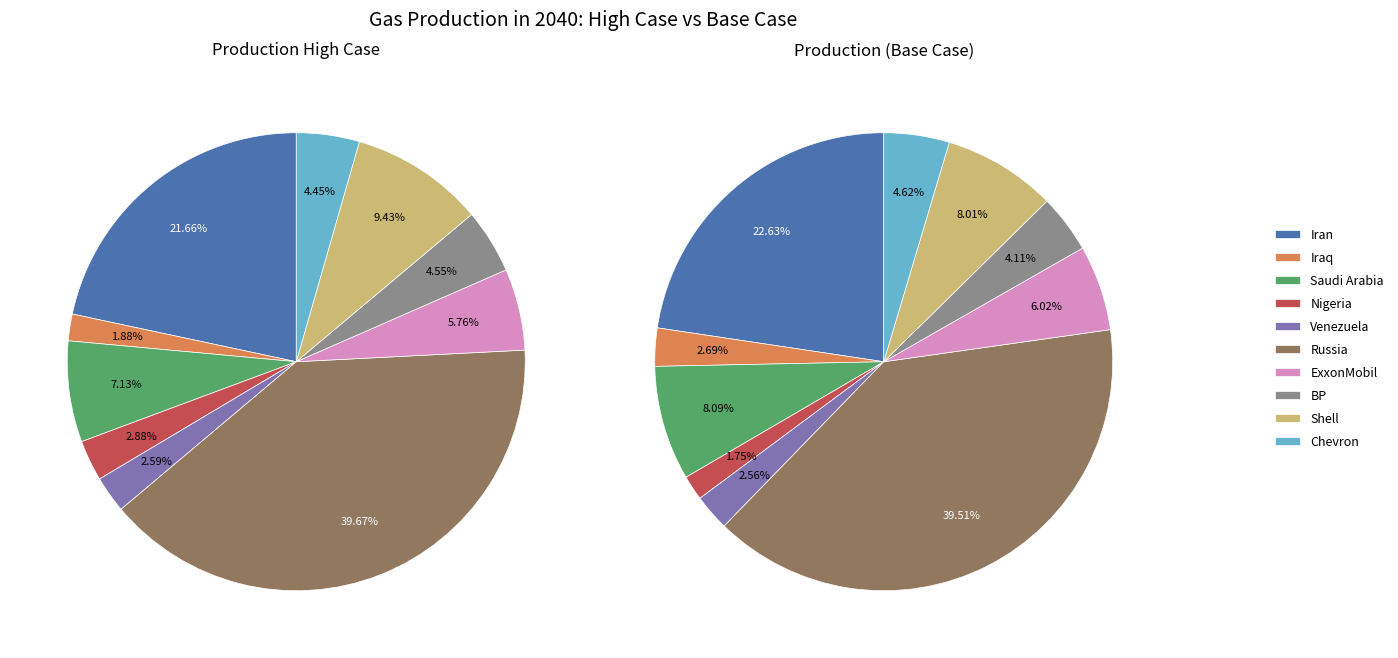

True or false: ExxonMobil accounts for 6% of the total.

True